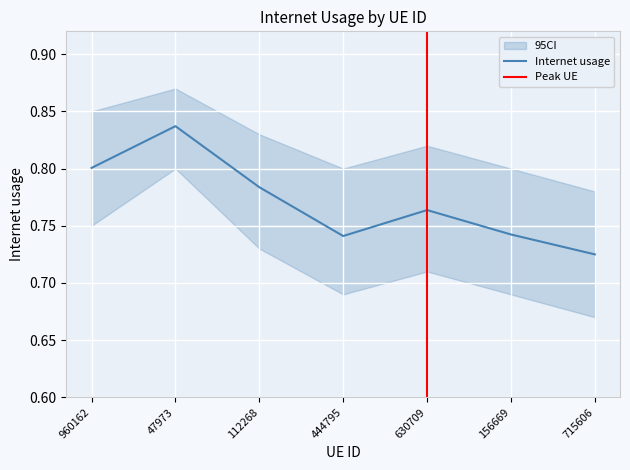

What is the maximum value shown in the chart?

0.8